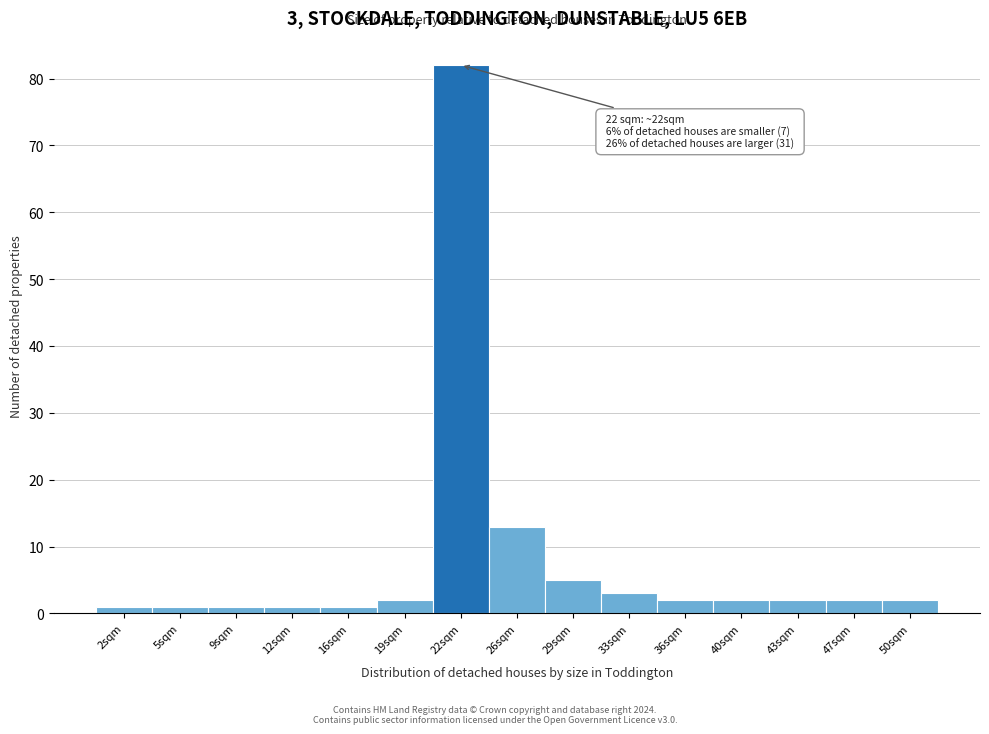

Which range on the x-axis has the tallest bar?

20.5 to 24.0